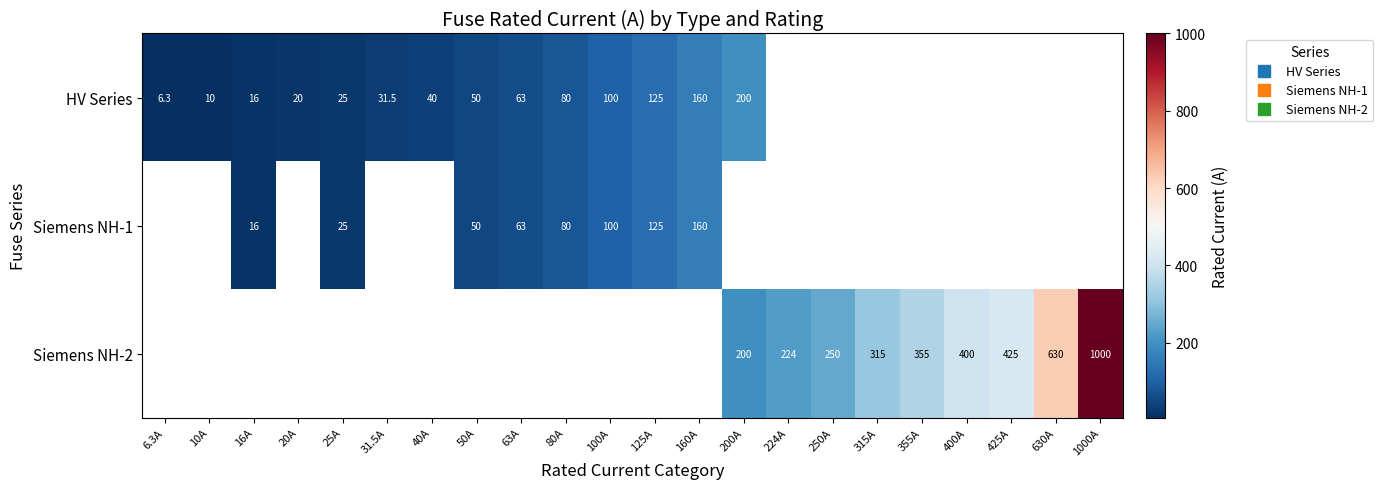

The value of Siemens NH-2 at 315A is 315.0. True or false?

True